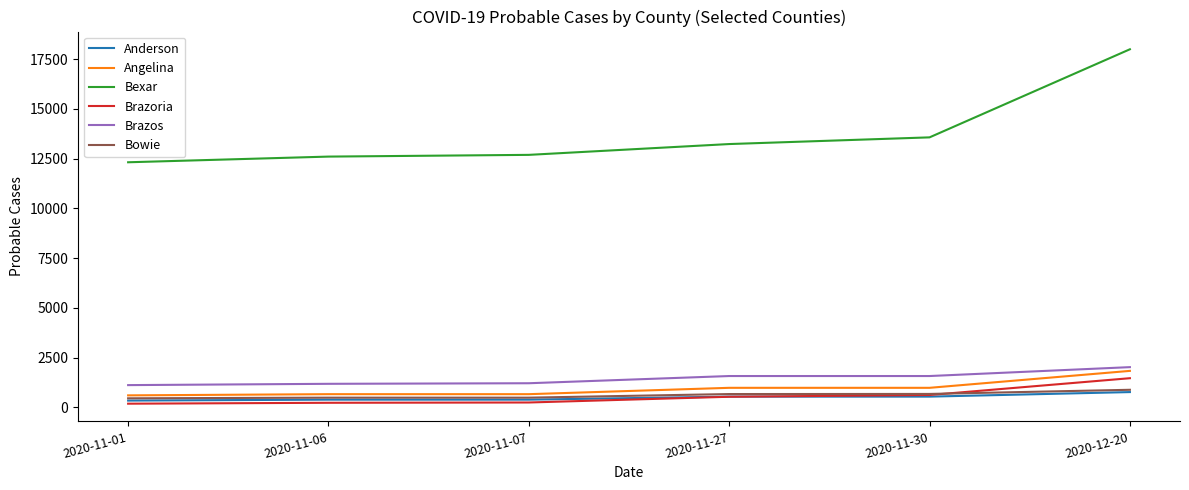

What is the maximum value shown in the chart?

17990